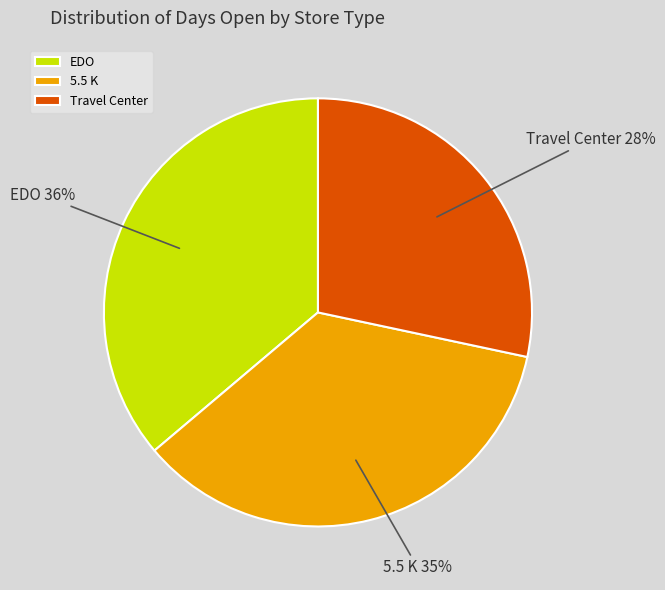

Does EDO represent more than half of the total?

No